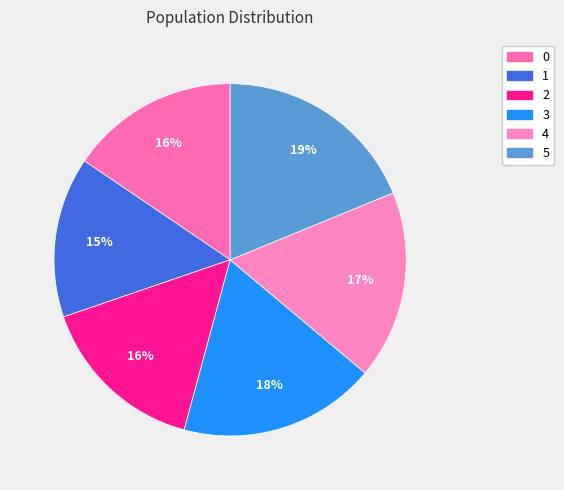

What is the ratio of the value at 4 to the value at 5?

0.9